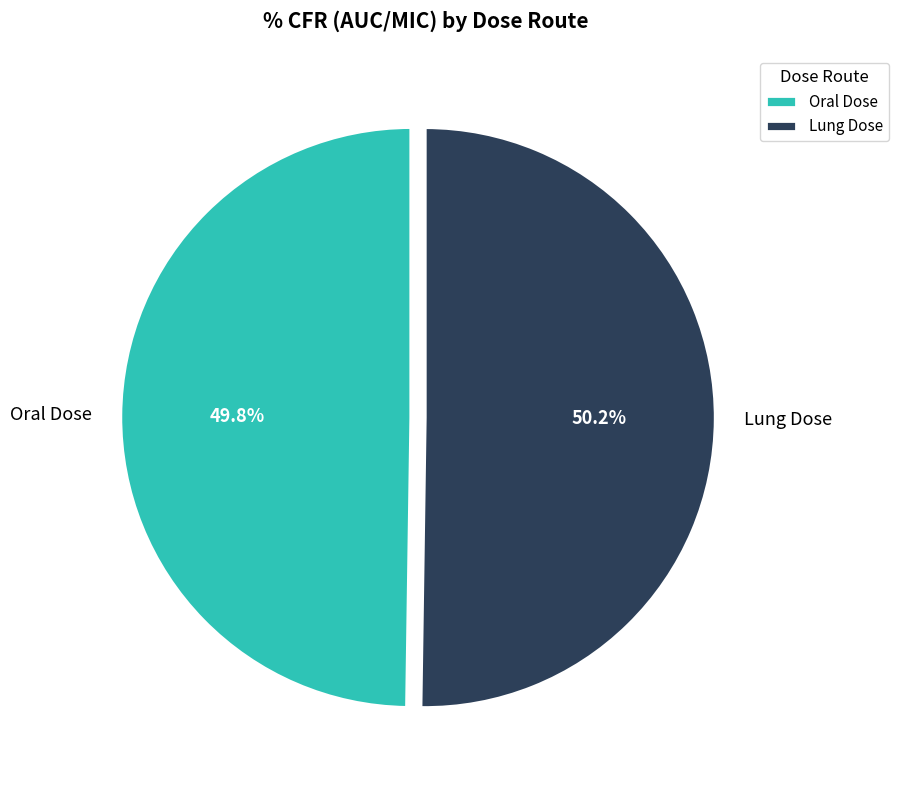

Is there any slice that represents more than half of the pie?

Yes